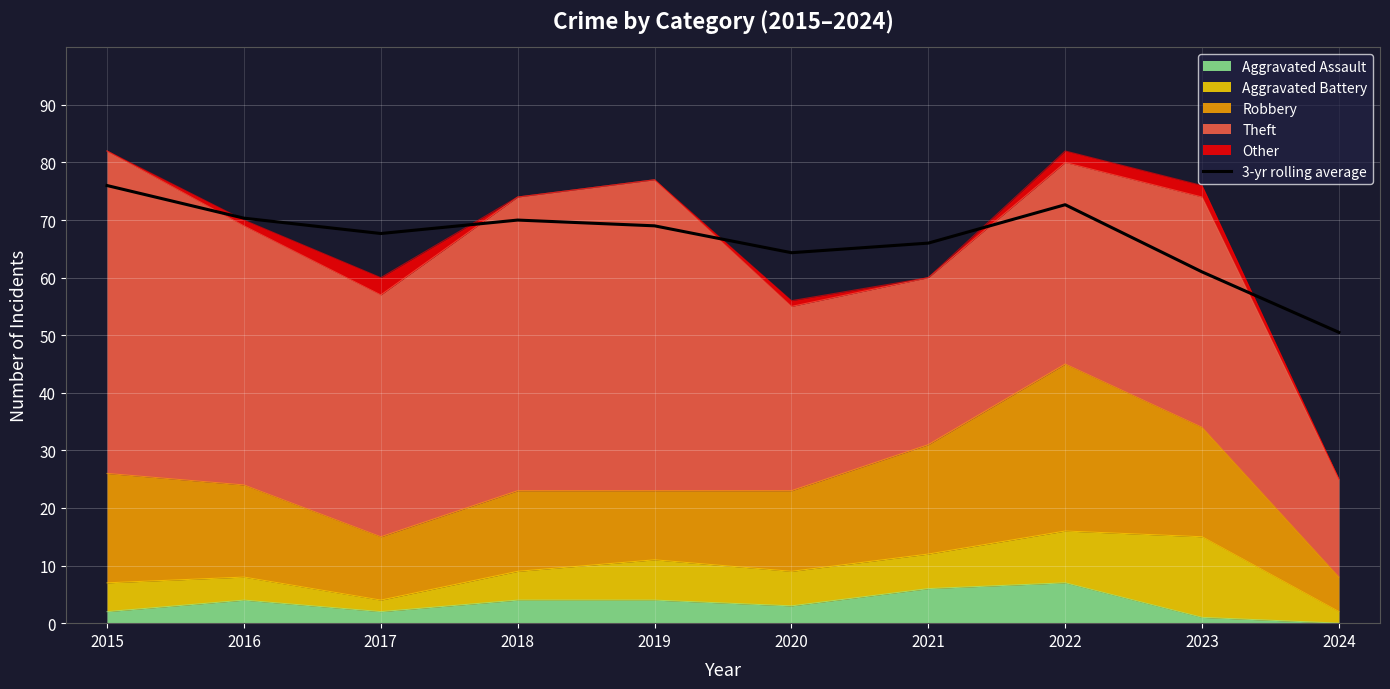

Where is the first local minimum?

2017